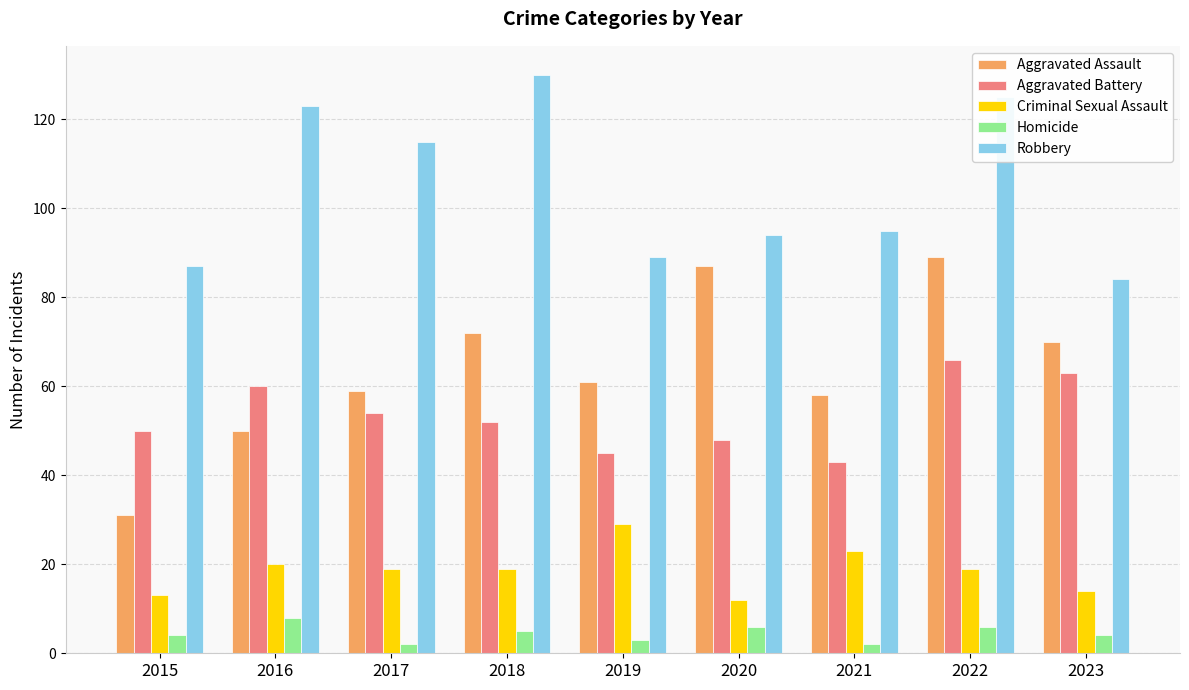

Reading left to right, what are all the values shown in this chart?

Aggravated Assault: 31	50	59	72	61	87	58	89	70
Aggravated Battery: 50	60	54	52	45	48	43	66	63
Criminal Sexual Assault: 13	20	19	19	29	12	23	19	14
Homicide: 4	8	2	5	3	6	2	6	4
Robbery: 87	123	115	130	89	94	95	125	84